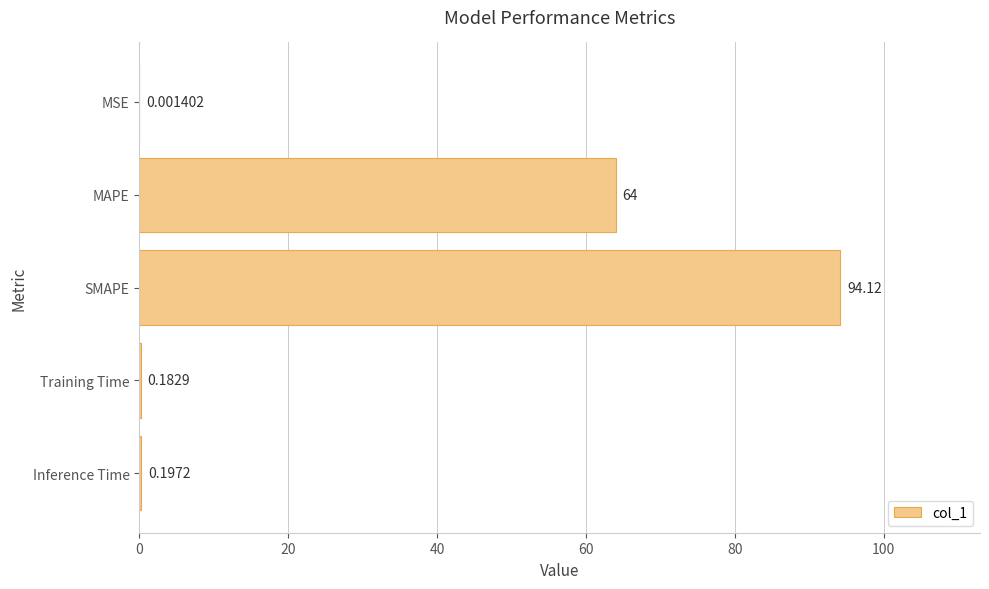

What is the sum of all values?

158.5